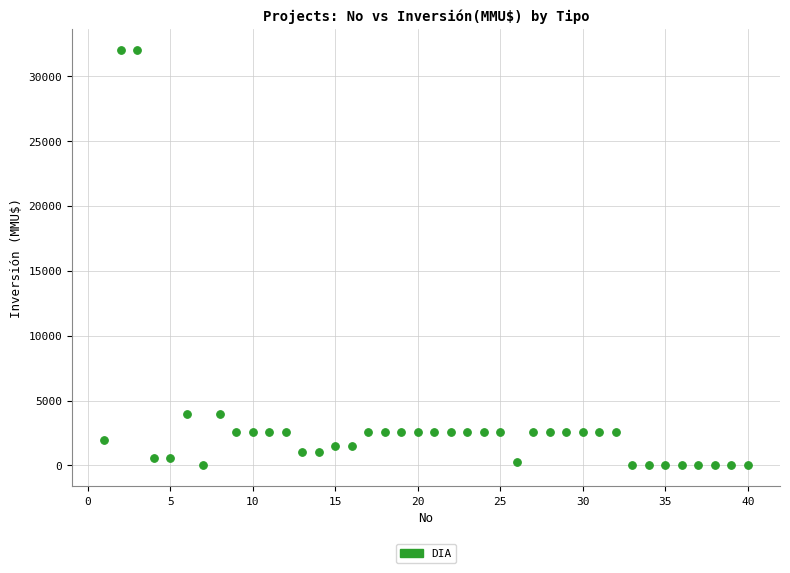

What is the range of Y values (max minus min)?

32000